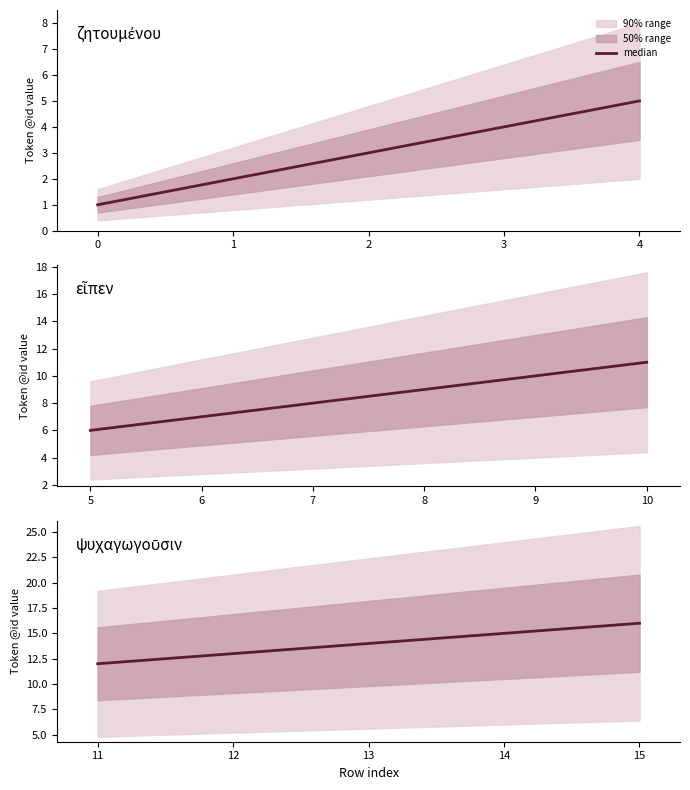

Is it true that the value at 14 is 10?

False